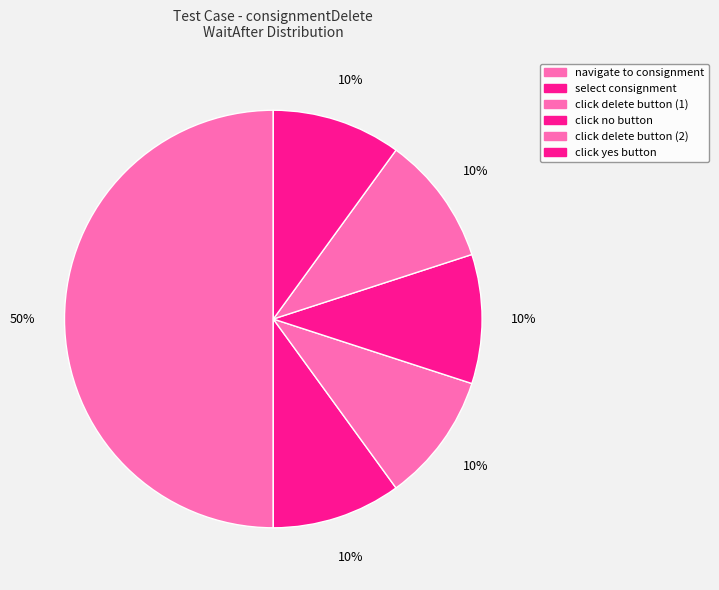

Which slice is the largest?

navigate to consignment